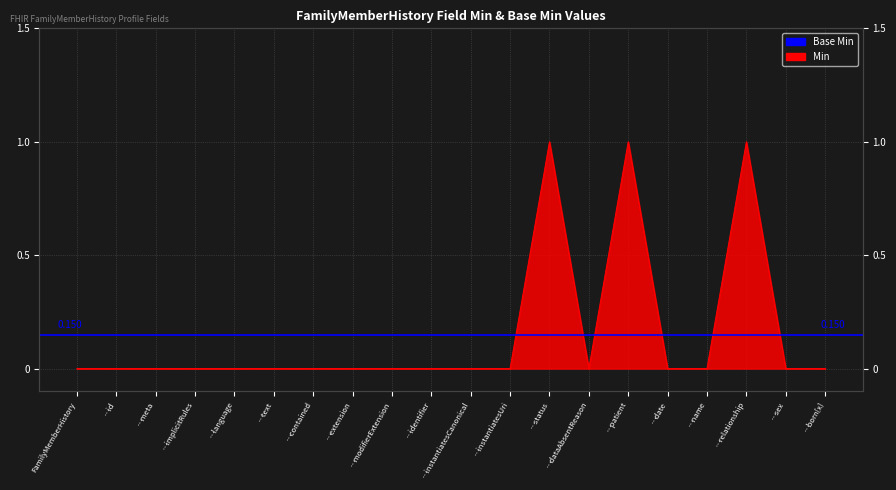

How many lines are shown in the chart?

1